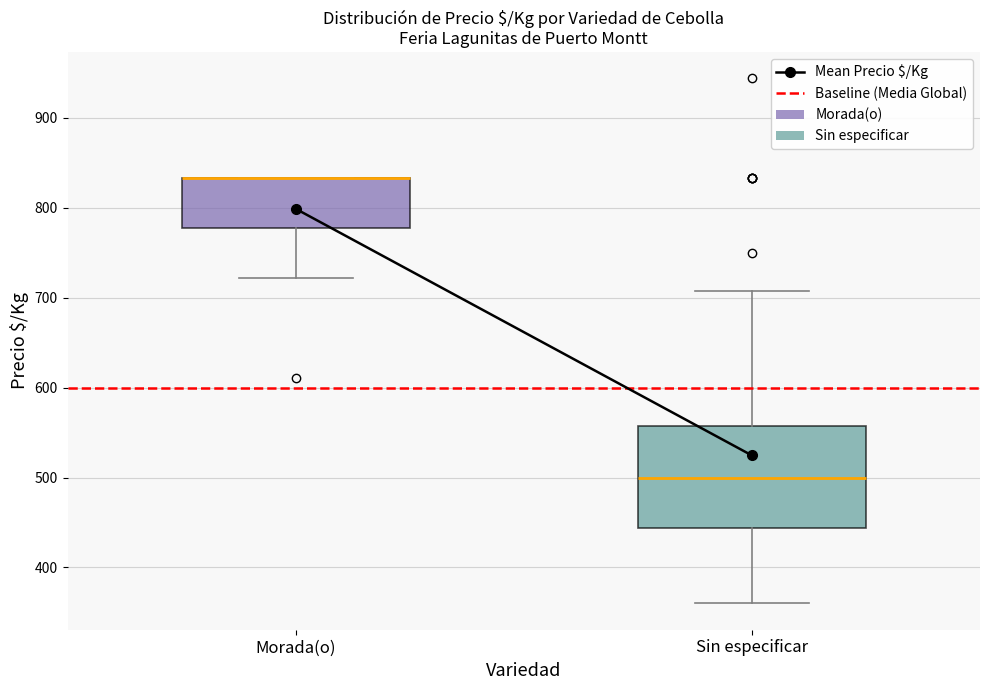

Reading left to right, read every box against the y-axis: the position of its median line, the range the box covers, and the ends of its whiskers. The values are not printed on the chart, so give them approximately, as read against the axis.

Morada(o): median 830 (drawn on the box's upper edge), box 780 to 830, whiskers 720 to 830
Sin especificar: median 500, box 440 to 560, whiskers 360 to 710